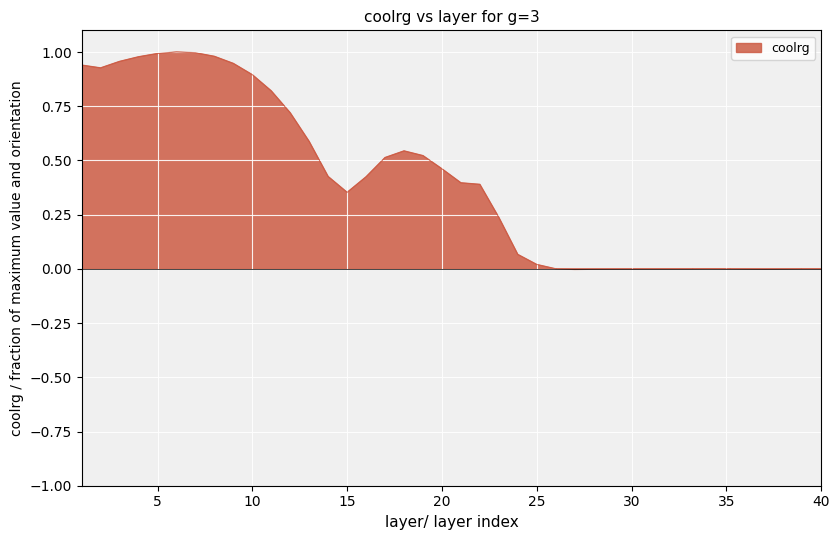

What is the difference between the values at 1 and 39?

0.9